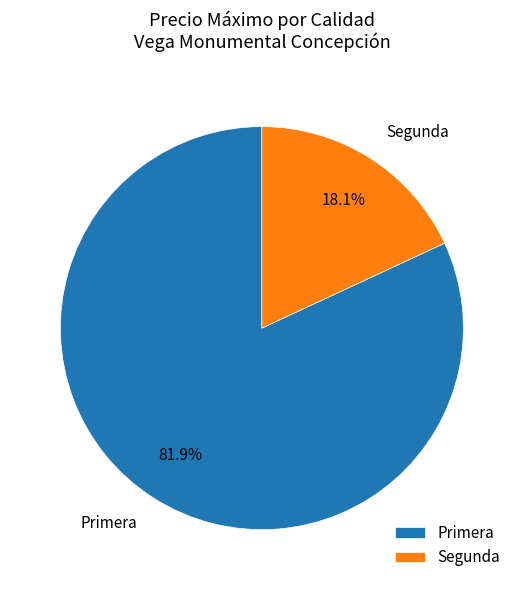

Is there a majority slice in this chart?

Yes